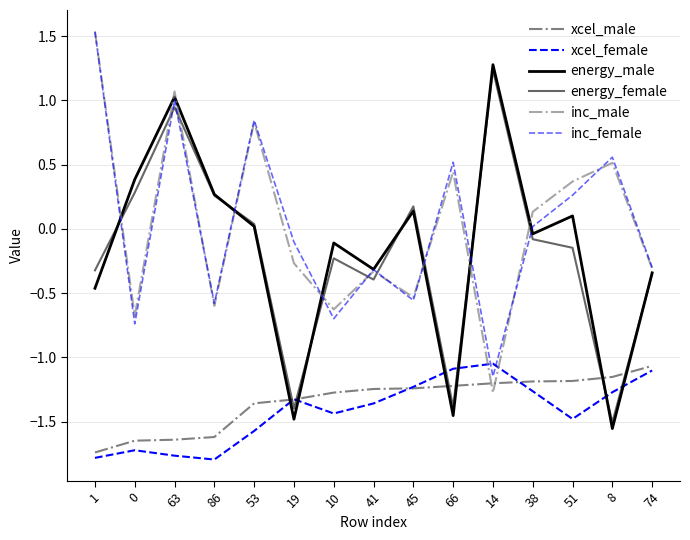

How many lines are shown in the chart?

6